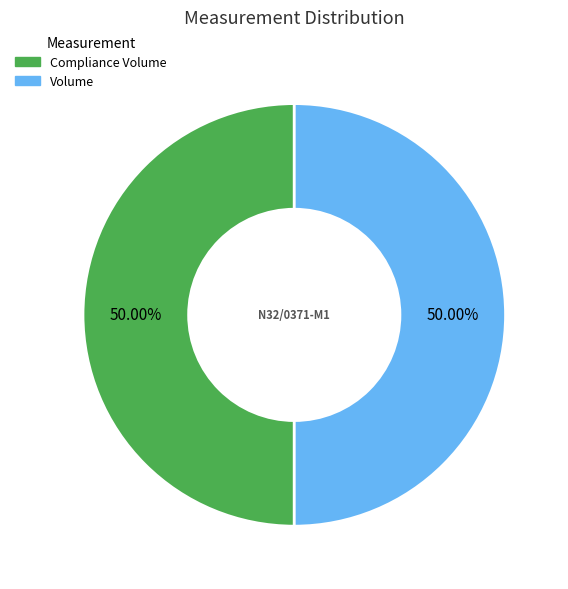

Approximately how many times larger is the value at Compliance Volume compared to Volume?

1.0